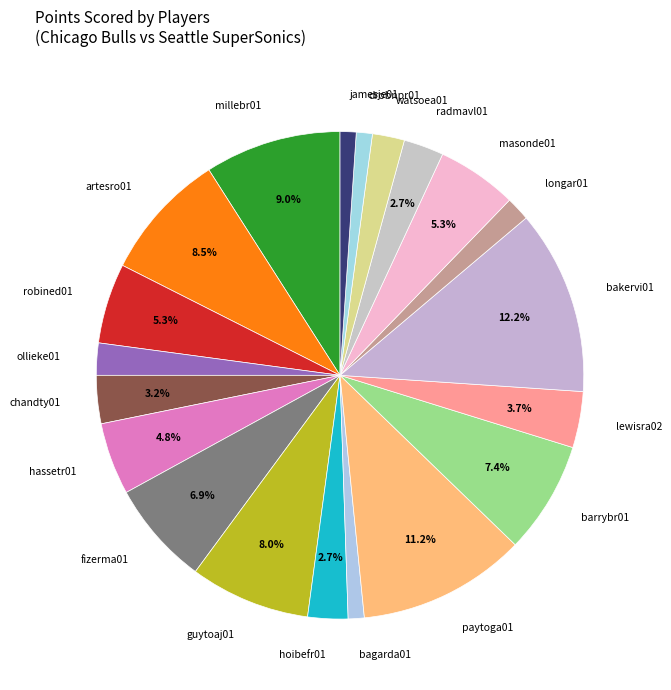

Which slice is the largest?

bakervi01